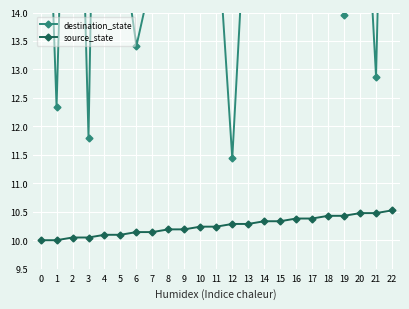

Which series changed the most between 7 and 18?

destination_state